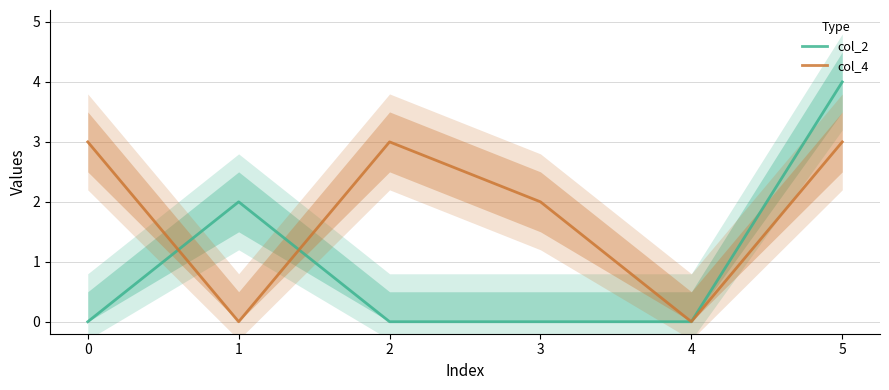

Between which two adjacent categories do col_2 and col_4 first intersect?

0 and 1